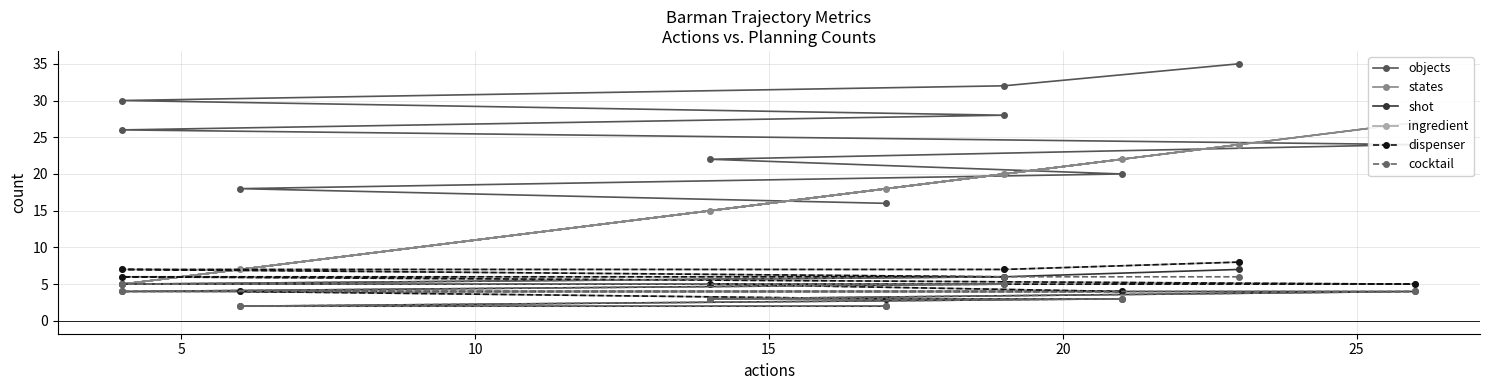

What is the difference between the maximum and minimum values in the objects series?

19